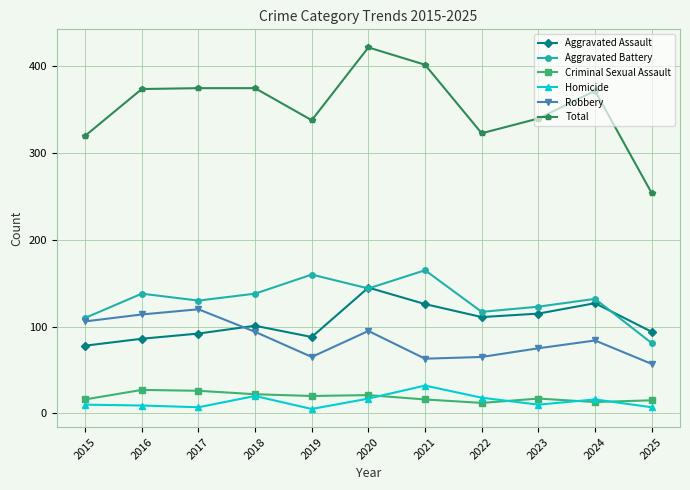

Which series has the largest range (max minus min)?

Total